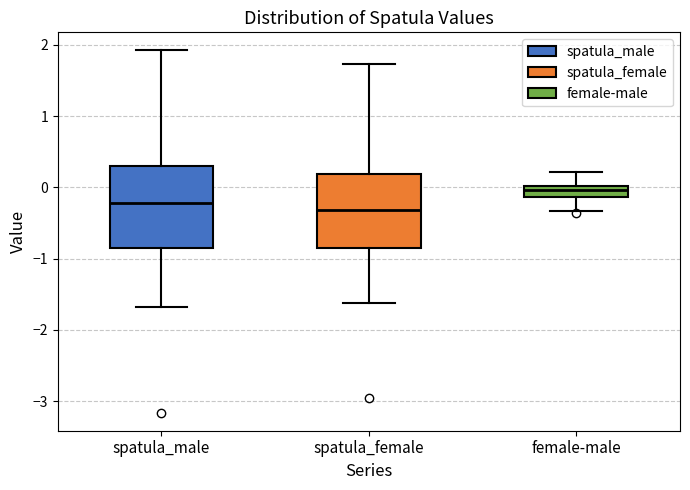

Reading left to right, read every box against the y-axis: the position of its median line, the range the box covers, and the ends of its whiskers. The values are not printed on the chart, so give them approximately, as read against the axis.

spatula_male: median -0.2, box -0.8 to 0.3, whiskers -1.7 to 1.9
spatula_female: median -0.3, box -0.9 to 0.2, whiskers -1.6 to 1.7
female-male: median 0.0 (inside the box), box -0.1 to 0.0, whiskers -0.3 to 0.2